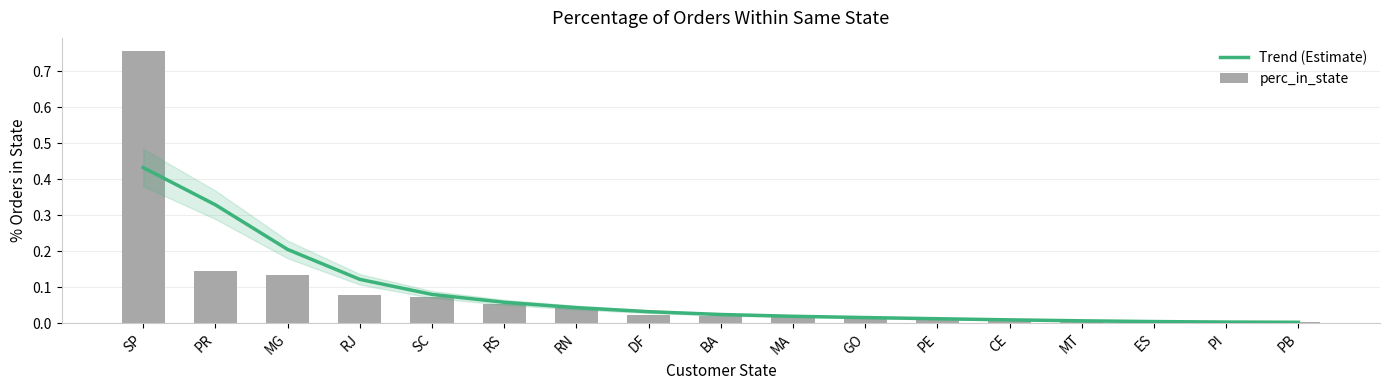

The Trend (Estimate) series shows 0.0 at DF. True or false?

True